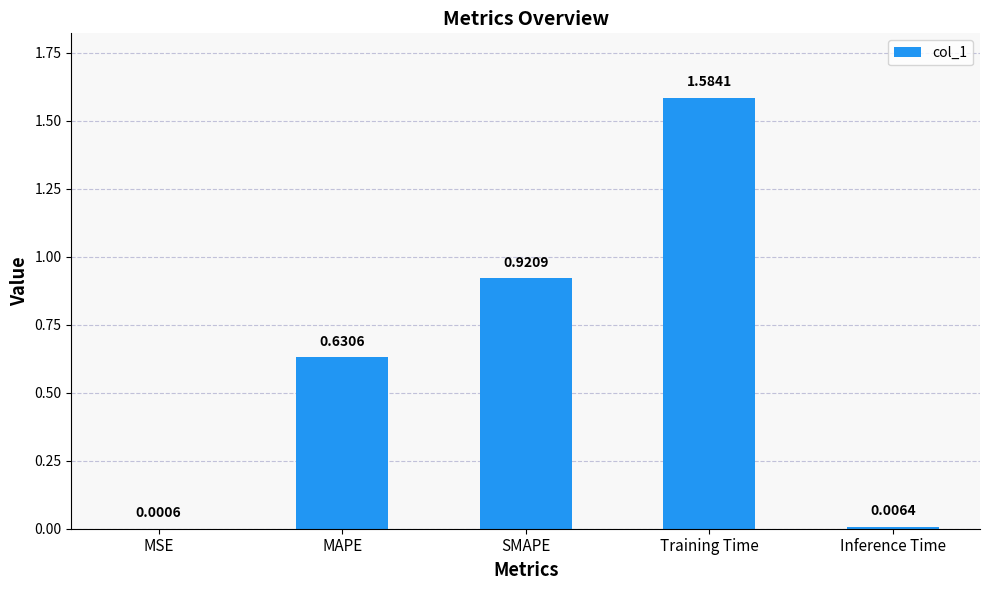

What is the sum of all values?

3.1